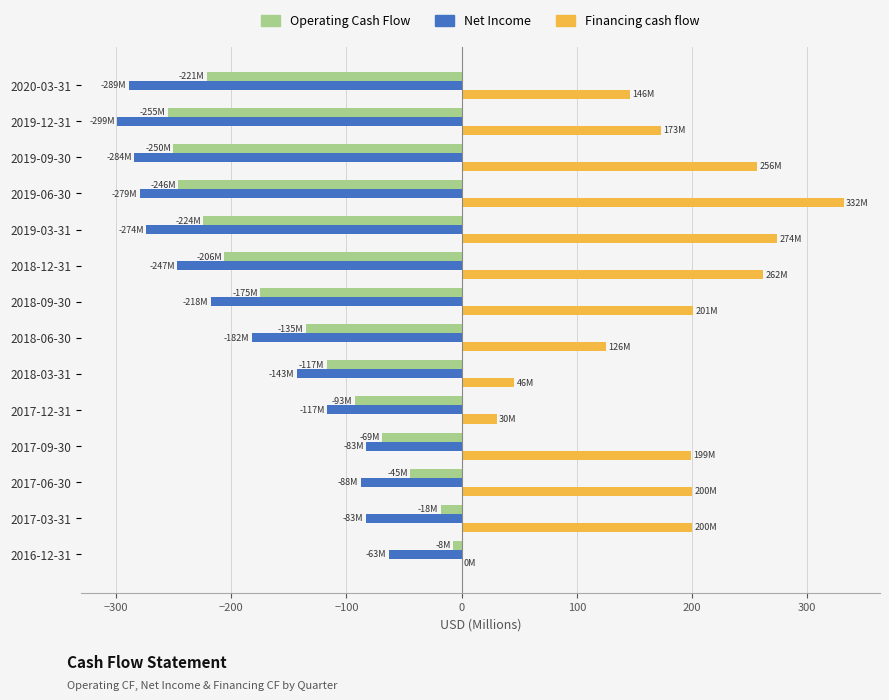

What is the sum of all Financing cash flow values?

2443.8